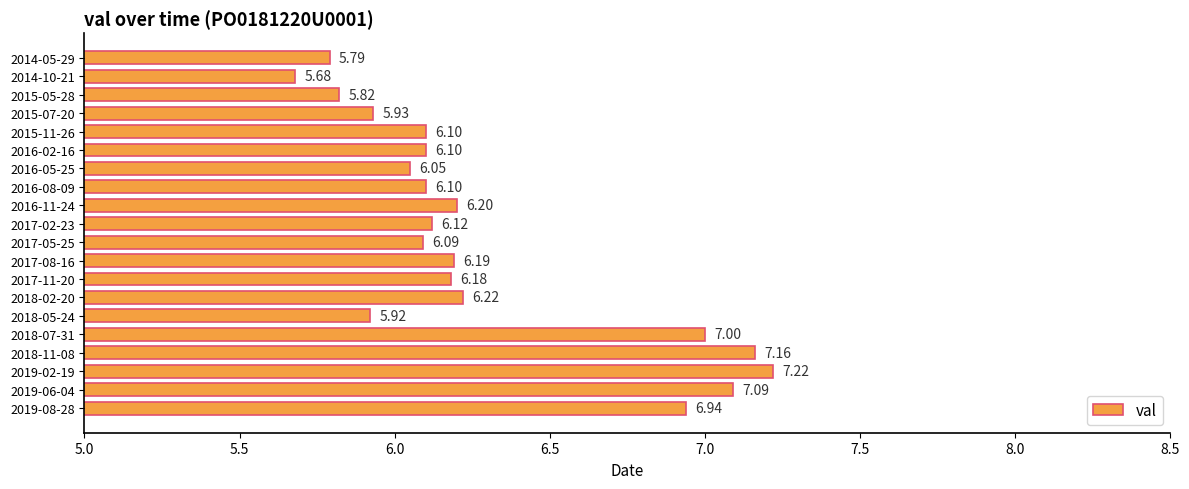

Between 2017-05-25 and 2019-08-28, which is larger?

2019-08-28